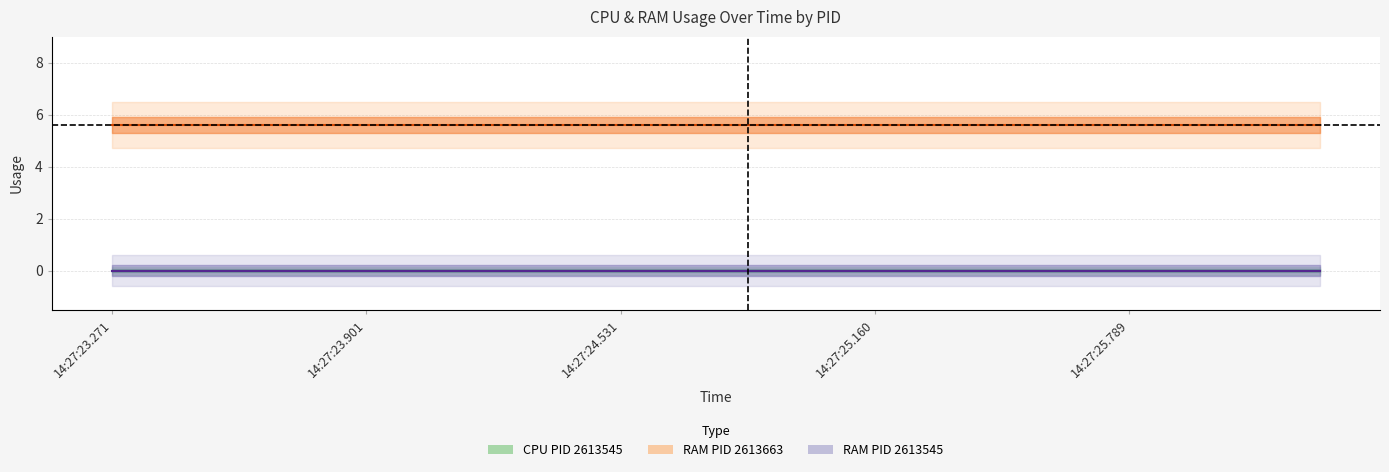

Is the value of RAM_2613545 at 15 greater than the value of CPU_2613663 at 13?

No